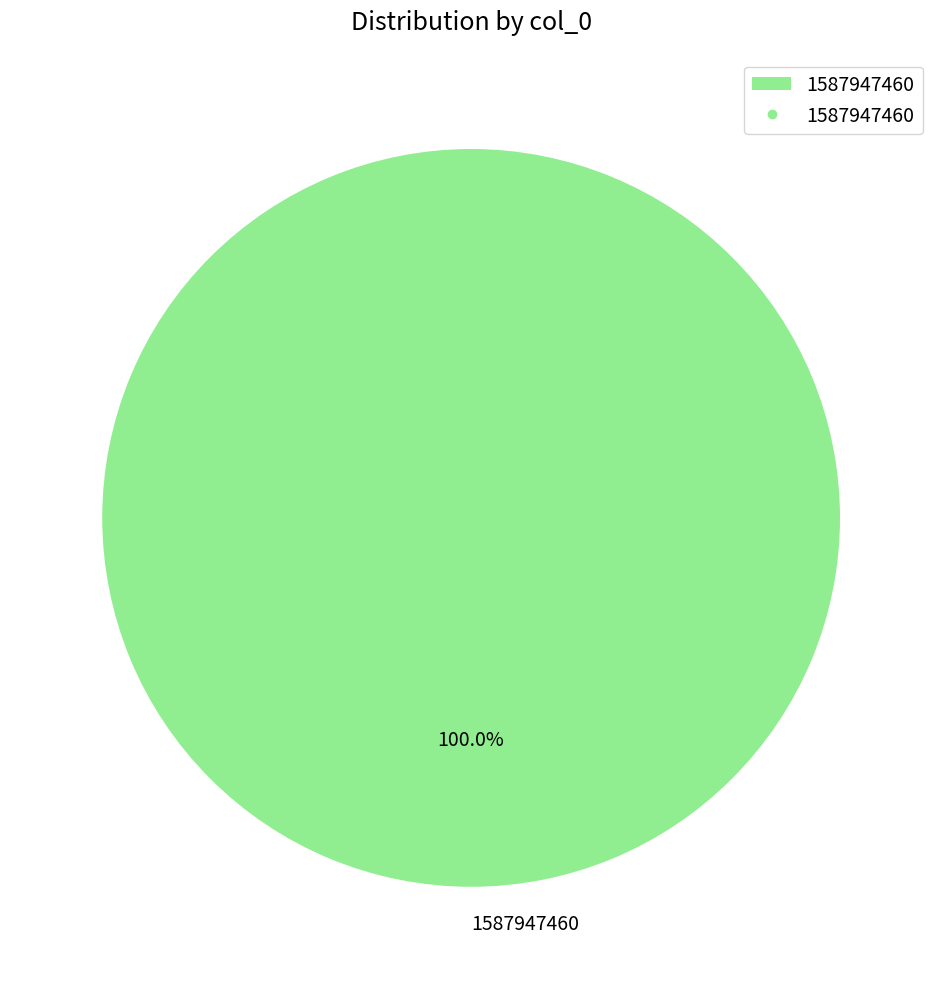

Is it true that 1587947460 is 89% of the pie?

False